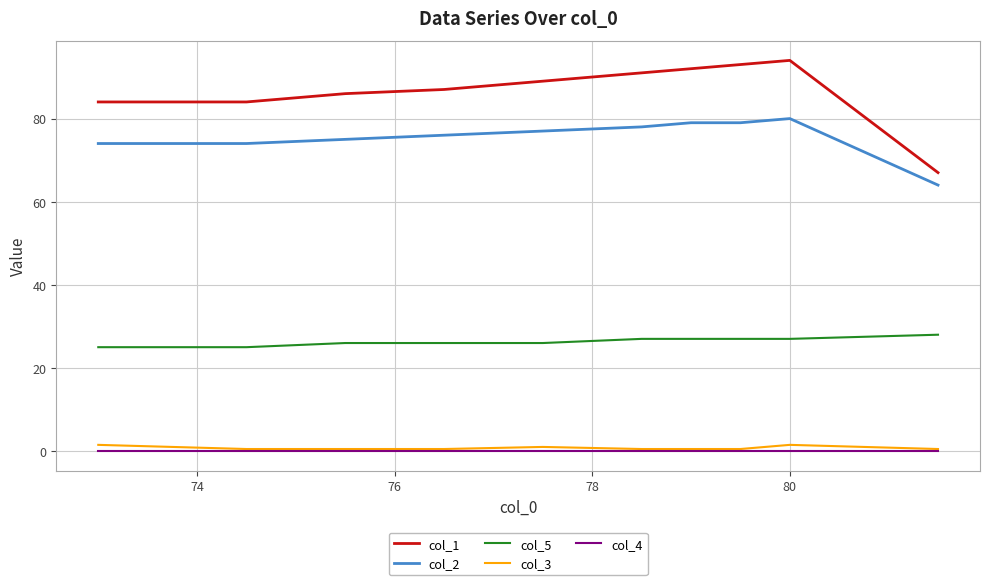

True or false: col_3 and col_1 intersect in this chart.

False